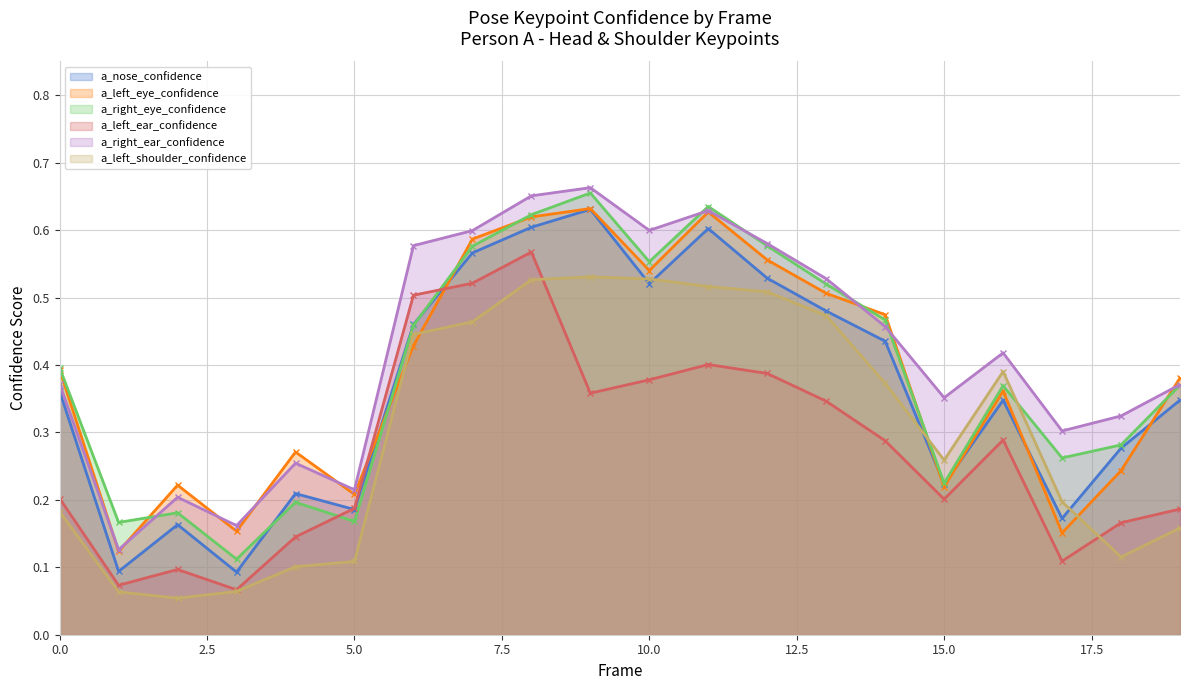

How many interior local valleys does the a_nose_confidence series have?

6